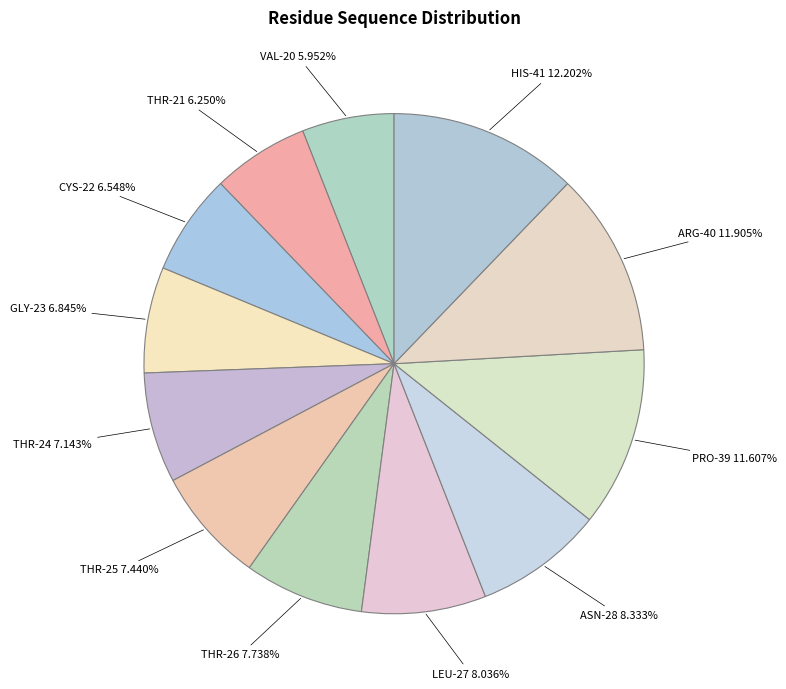

Is ASN-28 the majority of the pie?

No